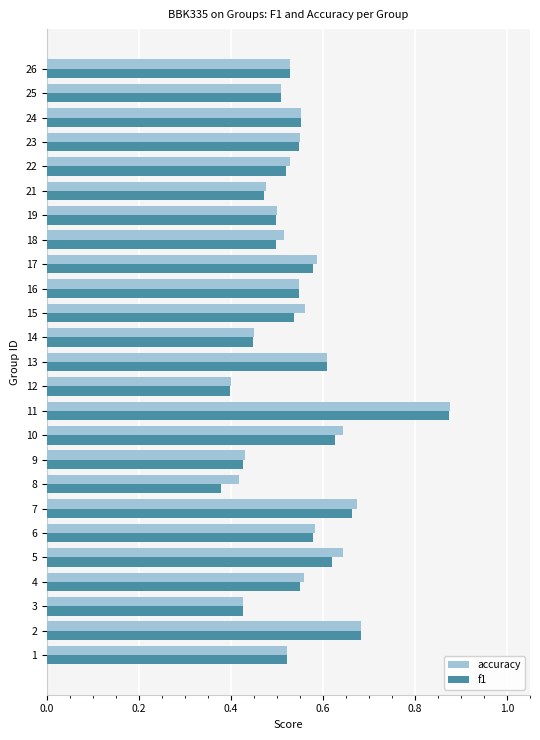

At which label does f1 reach its peak?

11